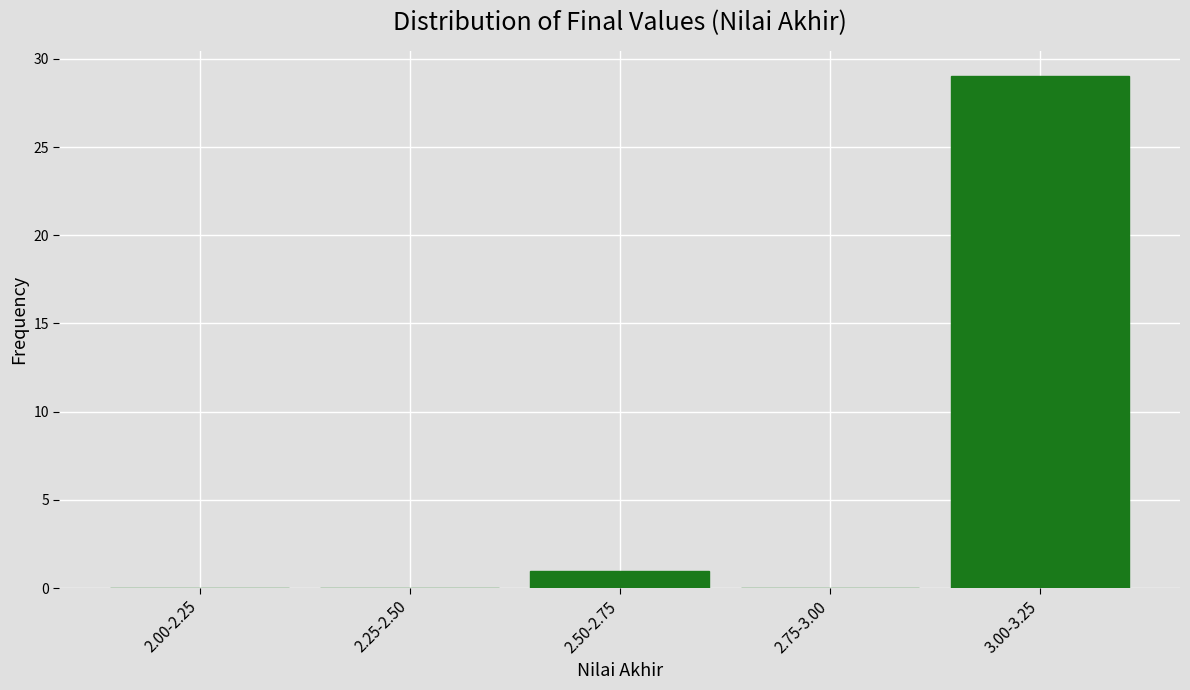

Reading right to left, what are all the values shown in this chart?

3.00-3.25=29	2.75-3.00=0	2.50-2.75=1	2.25-2.50=0	2.00-2.25=0